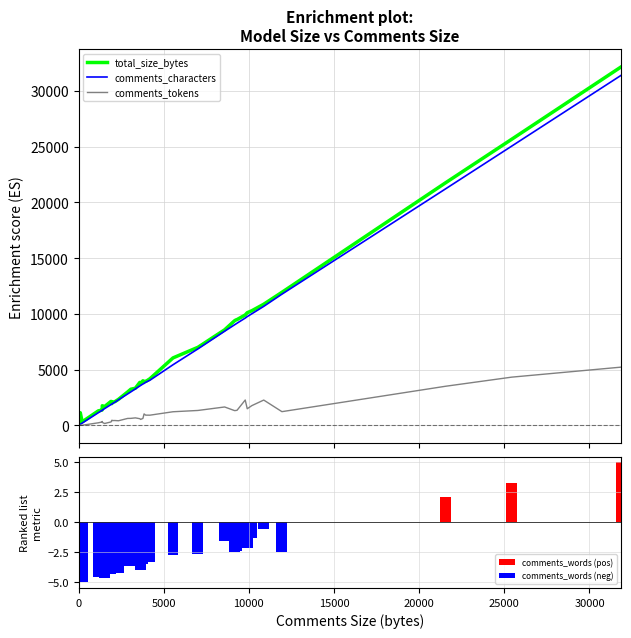

The value of comments_characters at bcastByz is 2090.4. True or false?

False